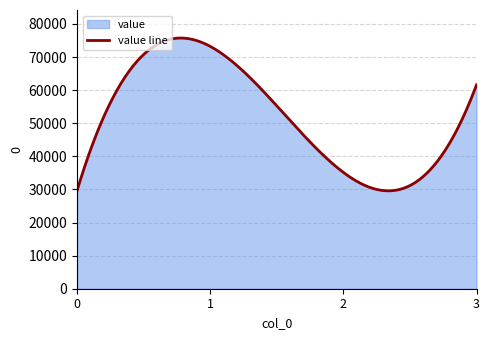

Rank the categories by value from lowest to highest.

0, 2, 3, 1